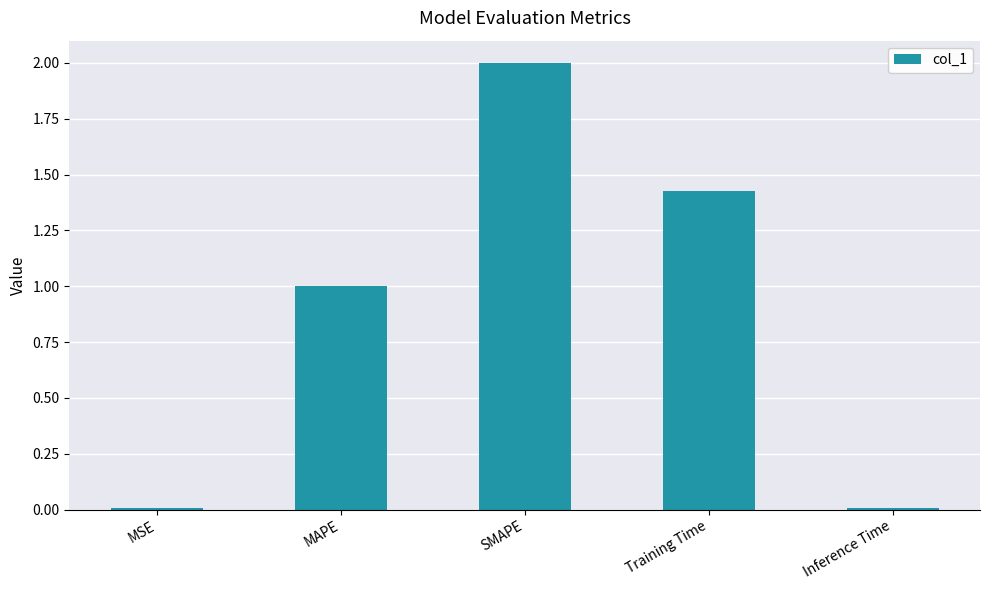

What is the difference between the maximum and minimum values?

2.0